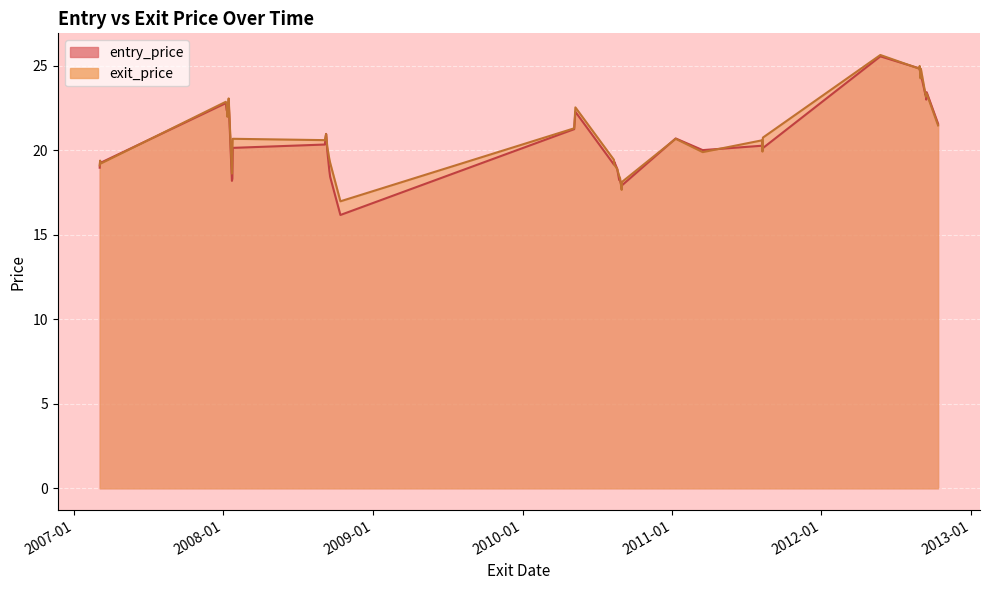

Reading left to right, extract all data points from this chart.

entry_price: 2007-03-05=19.0	2007-03-06=19.3	2007-03-08=19.3	2008-01-07=22.8	2008-01-09=22.4	2008-01-11=22.2	2008-01-14=22.9	2008-01-22=18.2	2008-01-23=18.3	2008-01-24=20.2	2008-09-05=20.4	2008-09-08=21.0	2008-09-11=20.0	2008-09-16=18.8	2008-09-18=18.4	2008-10-13=16.2	2010-05-07=21.3	2010-05-10=22.3	2010-08-12=19.2	2010-08-13=19.3	2010-08-20=18.9	2010-08-25=18.2	2010-08-27=18.2	2010-08-31=17.9	2010-09-01=17.9	2011-01-10=20.7	2011-03-17=20.0	2011-08-09=20.3	2011-08-10=20.3	2011-08-11=20.1	2012-05-24=25.6	2012-08-27=24.9	2012-08-28=24.8	2012-08-30=24.6	2012-08-31=24.5	2012-09-11=23.3	2012-09-12=23.4	2012-09-13=23.0	2012-09-14=23.4	2012-10-12=21.6
exit_price: 2007-03-05=19.1	2007-03-06=19.4	2007-03-08=19.2	2008-01-07=22.9	2008-01-09=22.8	2008-01-11=22.0	2008-01-14=23.1	2008-01-22=18.6	2008-01-23=20.0	2008-01-24=20.7	2008-09-05=20.6	2008-09-08=21.0	2008-09-11=20.2	2008-09-16=19.5	2008-09-18=19.3	2008-10-13=17.0	2010-05-07=21.3	2010-05-10=22.6	2010-08-12=19.4	2010-08-13=19.1	2010-08-20=18.9	2010-08-25=18.5	2010-08-27=18.4	2010-08-31=17.7	2010-09-01=18.1	2011-01-10=20.7	2011-03-17=19.9	2011-08-09=20.6	2011-08-10=19.9	2011-08-11=20.8	2012-05-24=25.6	2012-08-27=24.8	2012-08-28=25.0	2012-08-30=24.3	2012-08-31=24.8	2012-09-11=23.3	2012-09-12=23.2	2012-09-13=23.4	2012-09-14=23.4	2012-10-12=21.5